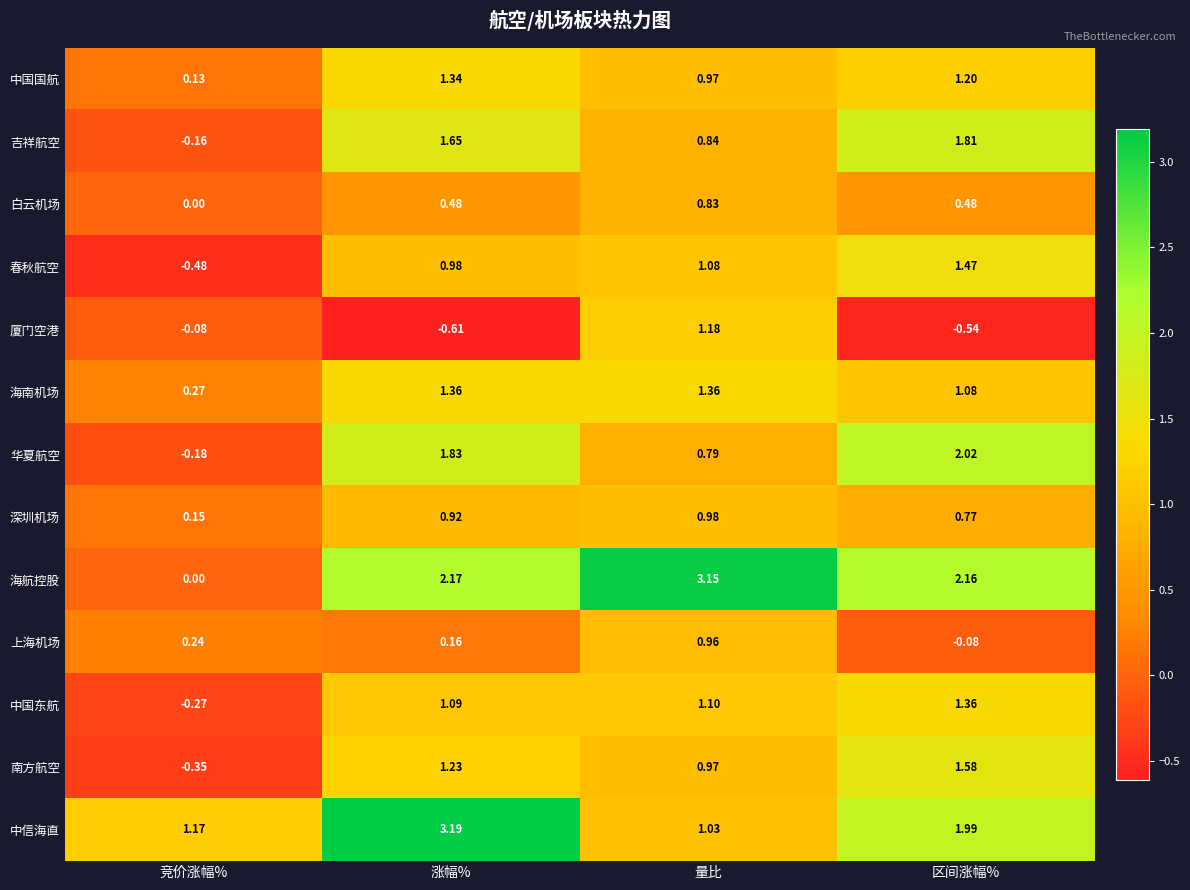

How many negative values does the 华夏航空 series have?

1